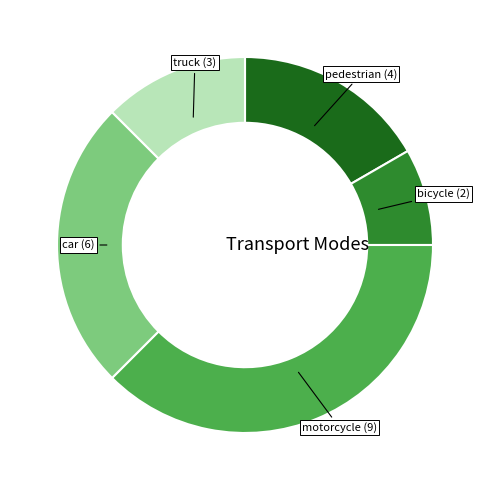

Does any single category account for the majority?

No